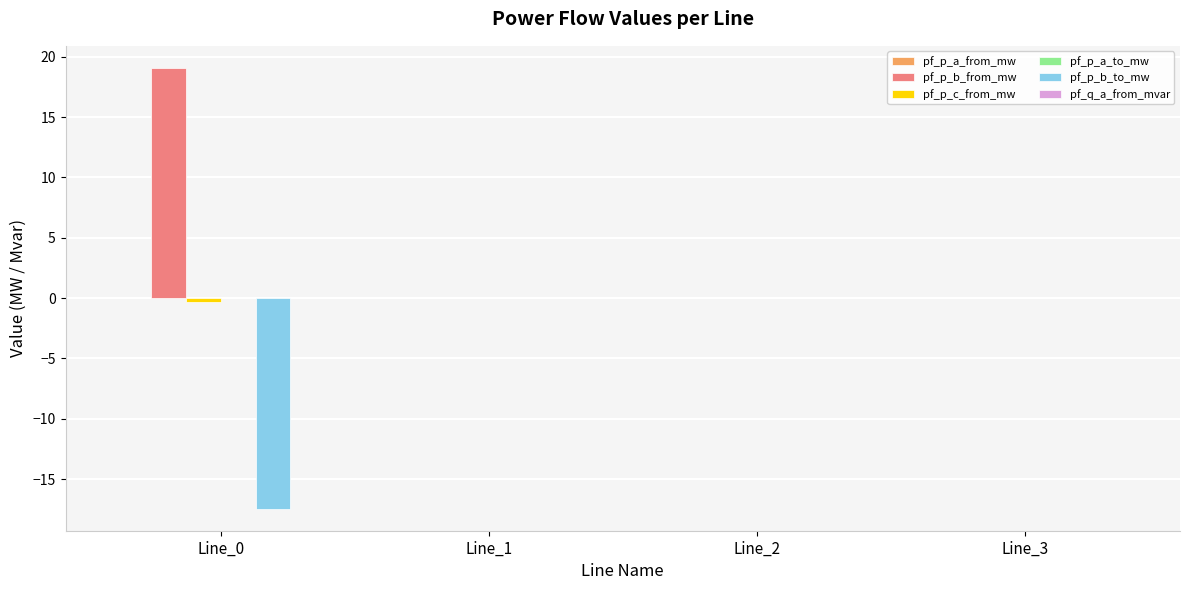

Is it true that pf_p_b_from_mw equals 19.1 at Line_0?

True